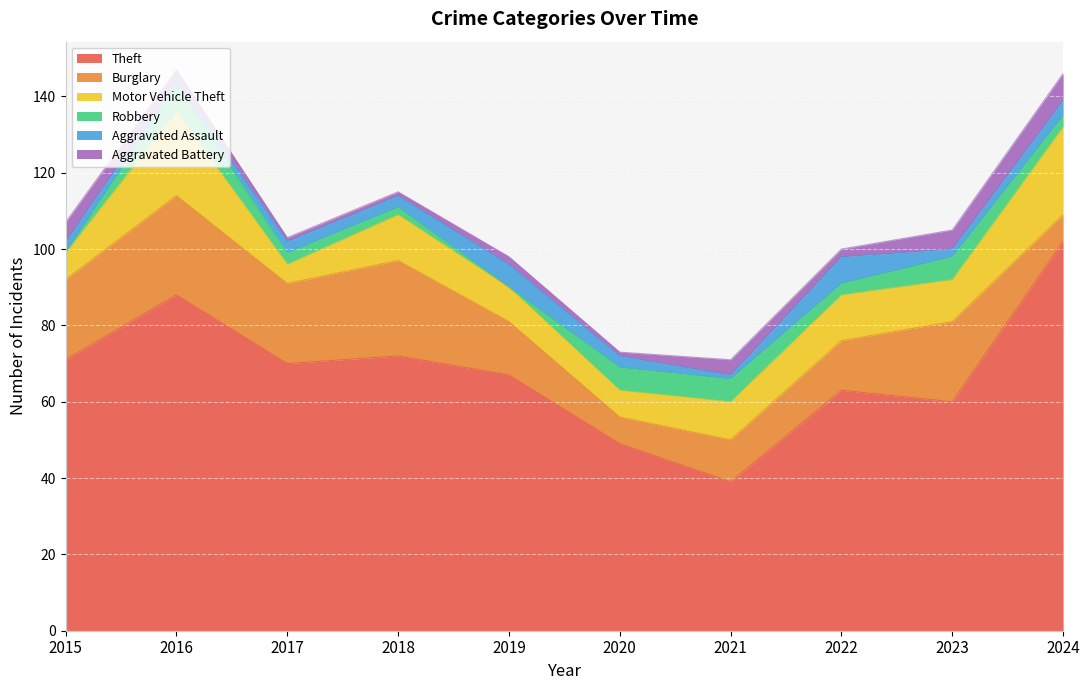

Is the value of Robbery at 2020 greater than the value of Aggravated Battery at 2016?

Yes